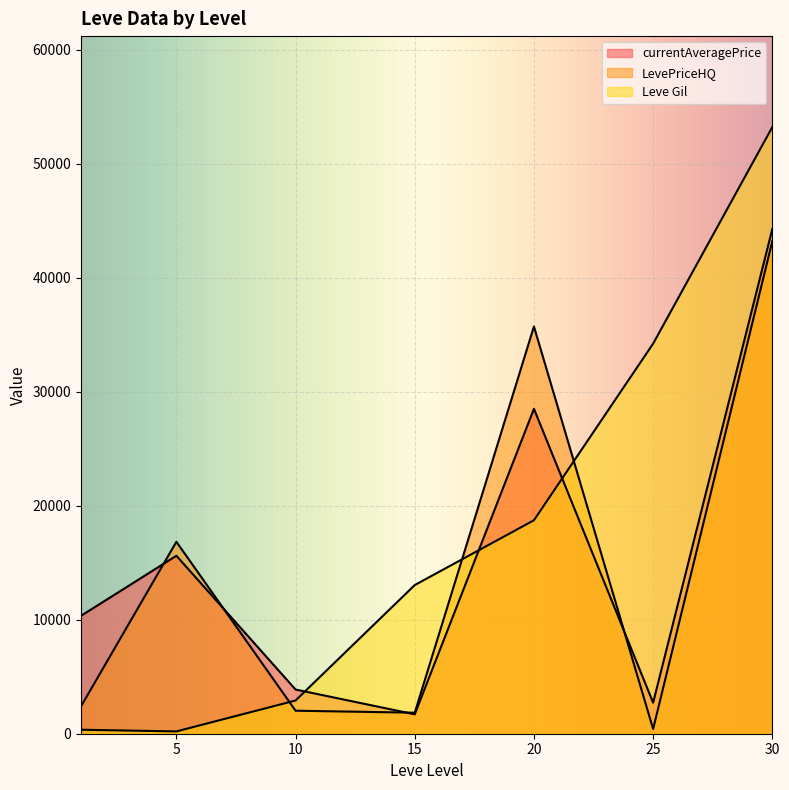

Does the chart display data point markers on the line(s)?

No